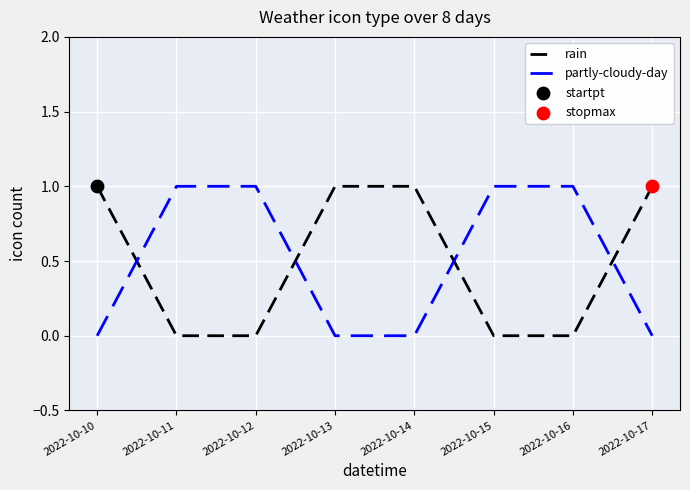

Is the value of partly-cloudy-day at 2022-10-16 greater than the value of rain at 2022-10-15?

Yes